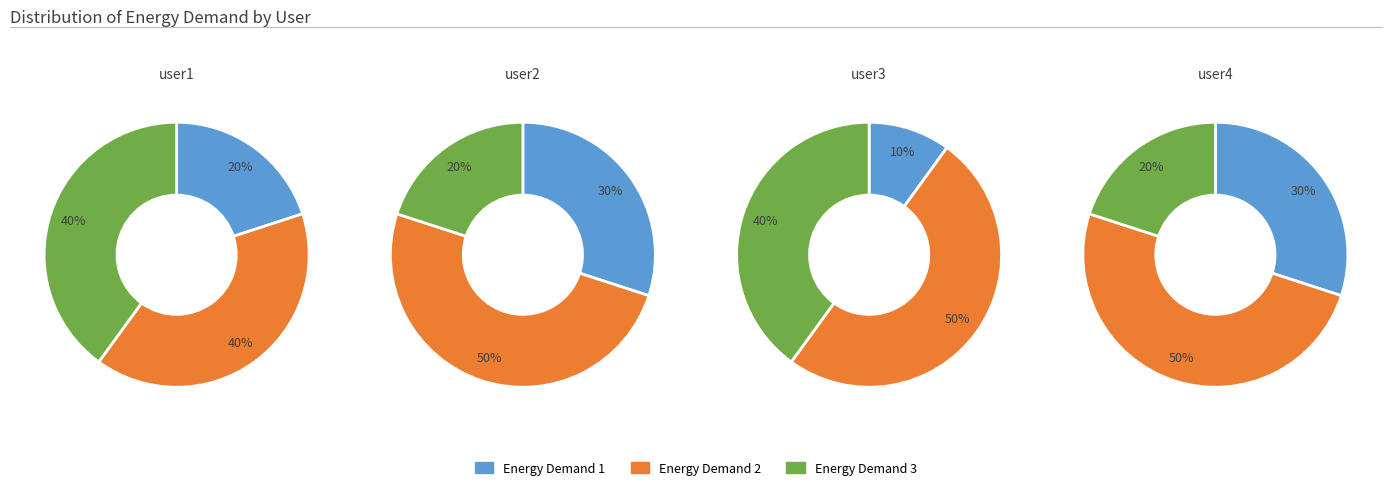

Which series has the widest spread of values?

Energy Demand 1